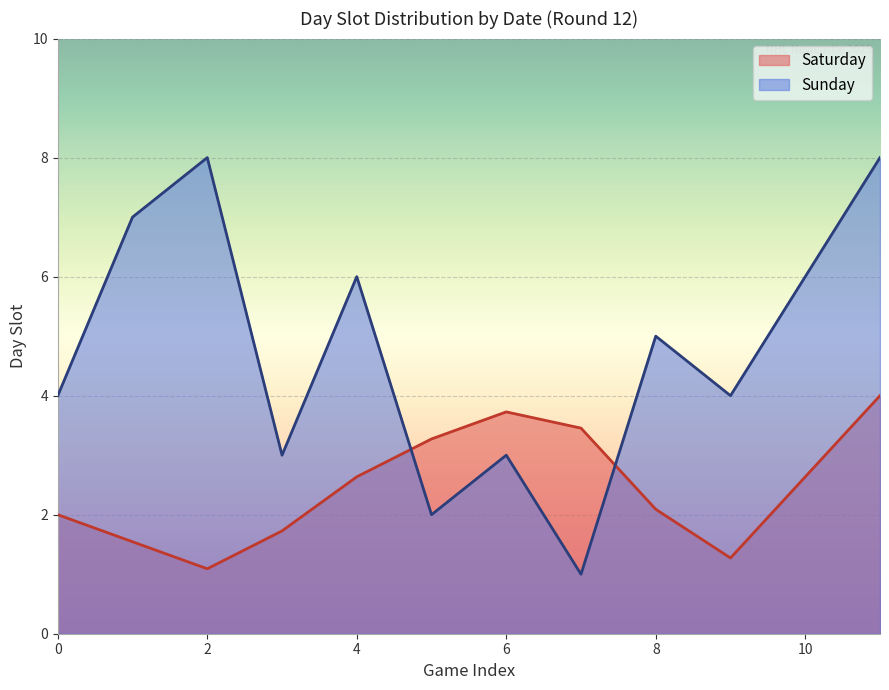

The chart shows a value of 9 at 10. True or false?

False